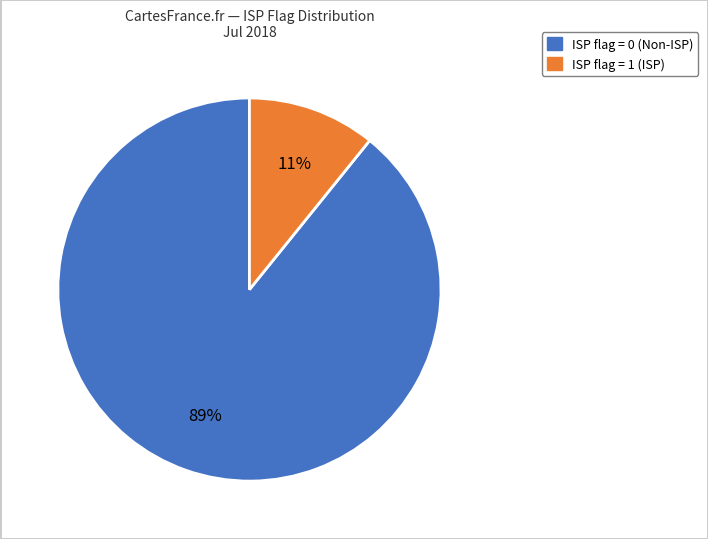

Is it true that ISP flag = 0 is 99% of the pie?

False